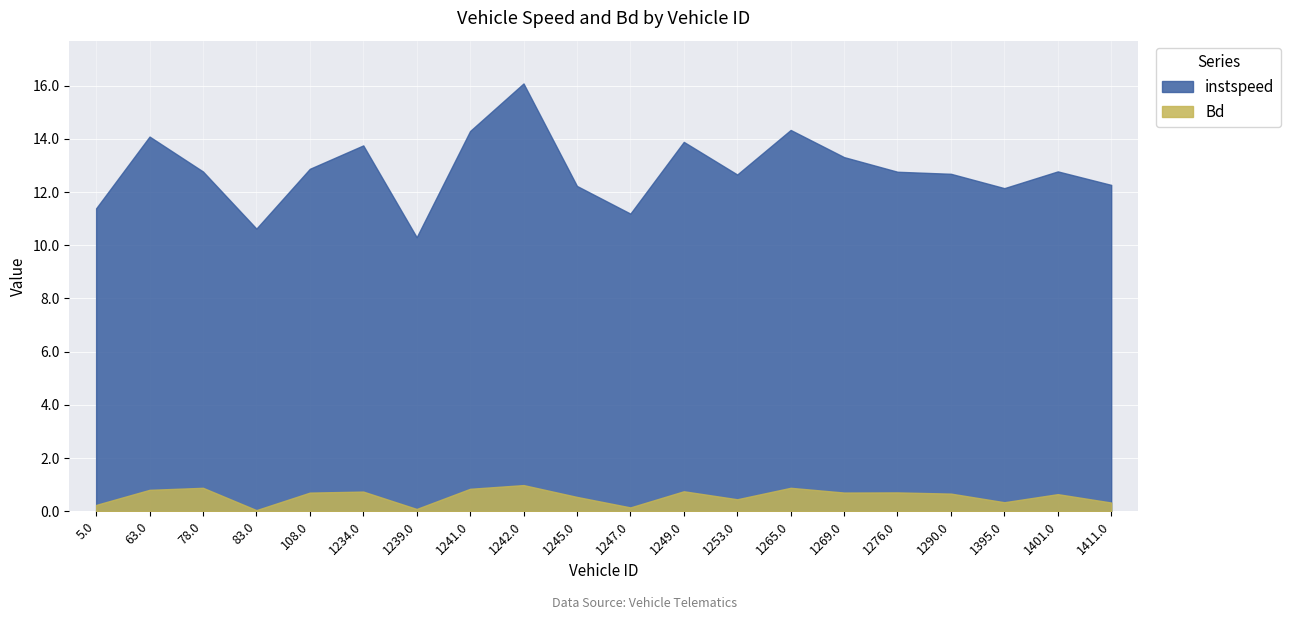

What is the highest value of the instspeed series?

16.1